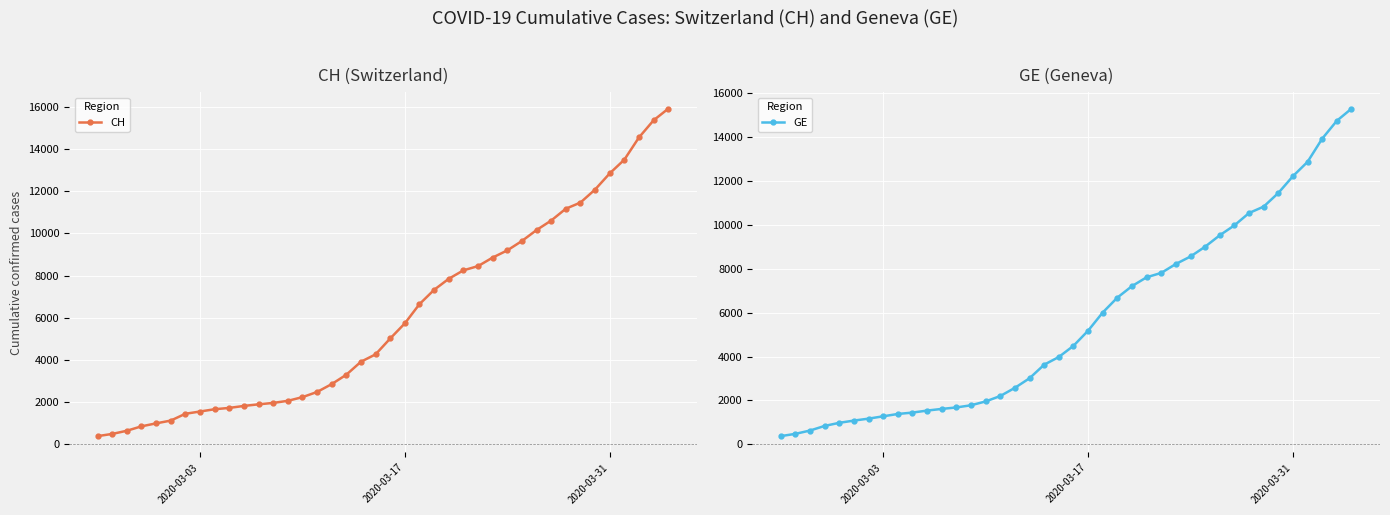

What are all the series names shown in the legend?

CH, GE